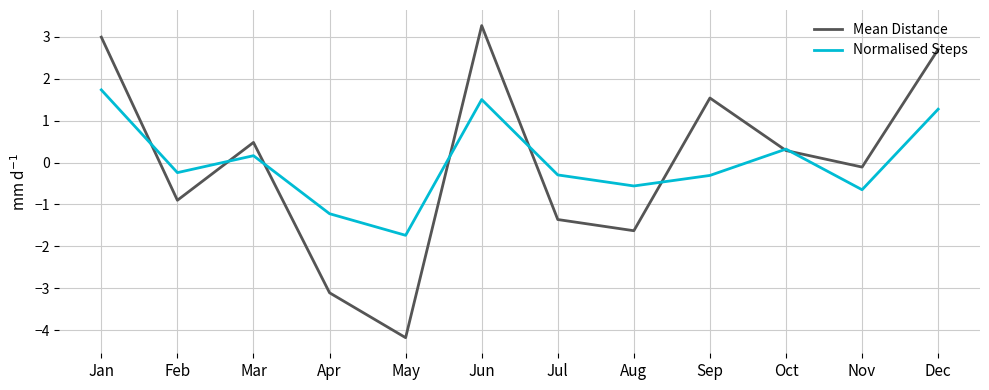

Reading right to left, transcribe all the data shown in this chart.

Mean Distance: Dec=2.7	Nov=-0.1	Oct=0.3	Sep=1.5	Aug=-1.6	Jul=-1.4	Jun=3.3	May=-4.2	Apr=-3.1	Mar=0.5	Feb=-0.9	Jan=3.0
Normalised Steps: Dec=1.3	Nov=-0.6	Oct=0.3	Sep=-0.3	Aug=-0.6	Jul=-0.3	Jun=1.5	May=-1.7	Apr=-1.2	Mar=0.2	Feb=-0.2	Jan=1.7